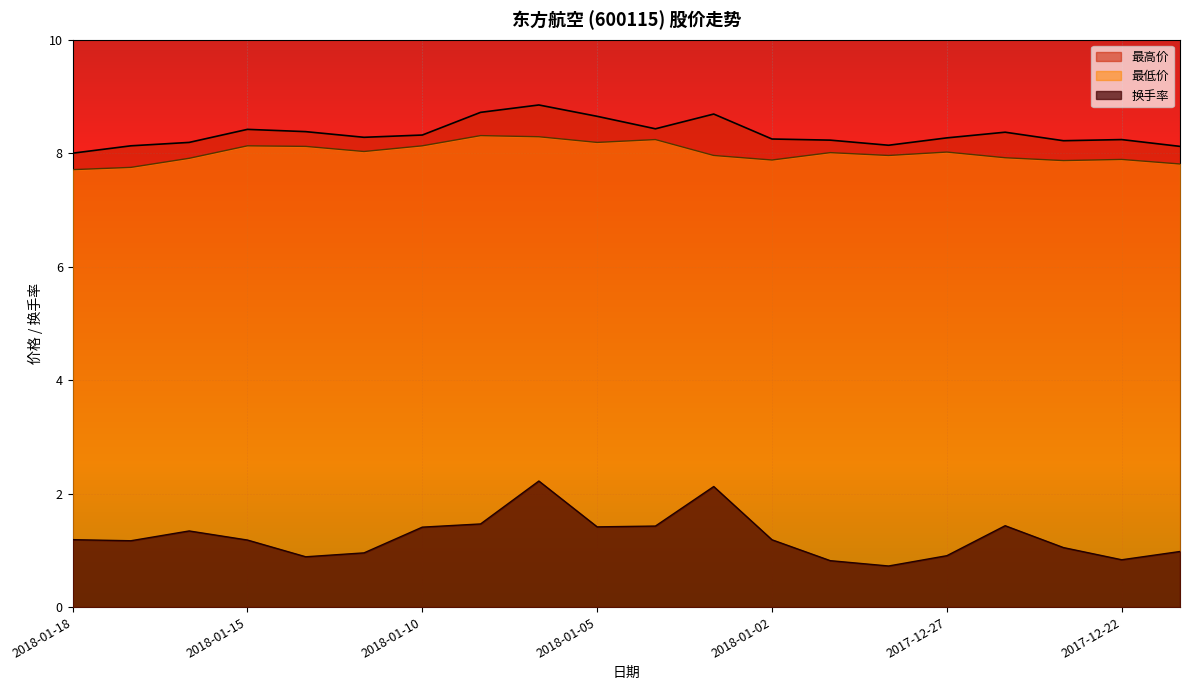

What is the spread (max minus min) of values at 2017-12-28?

7.4